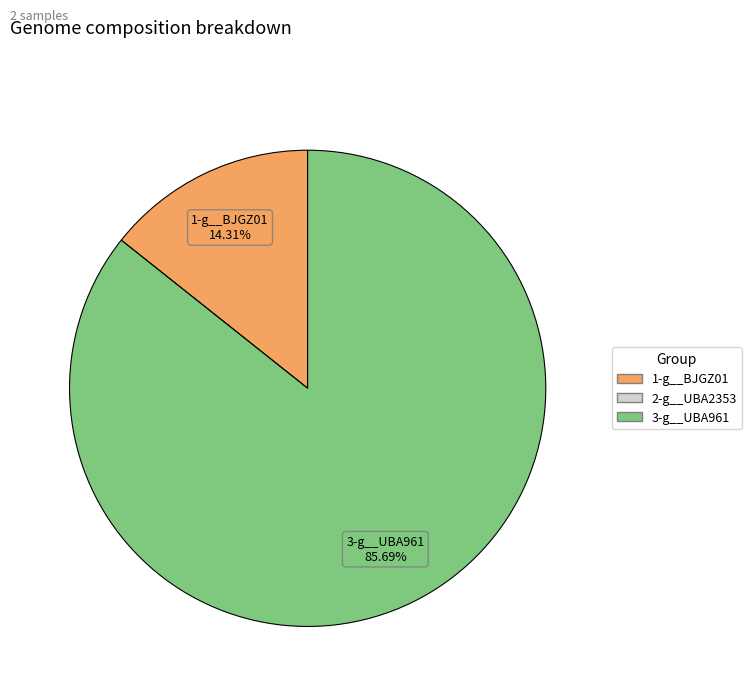

Is there any slice that represents more than half of the pie?

Yes